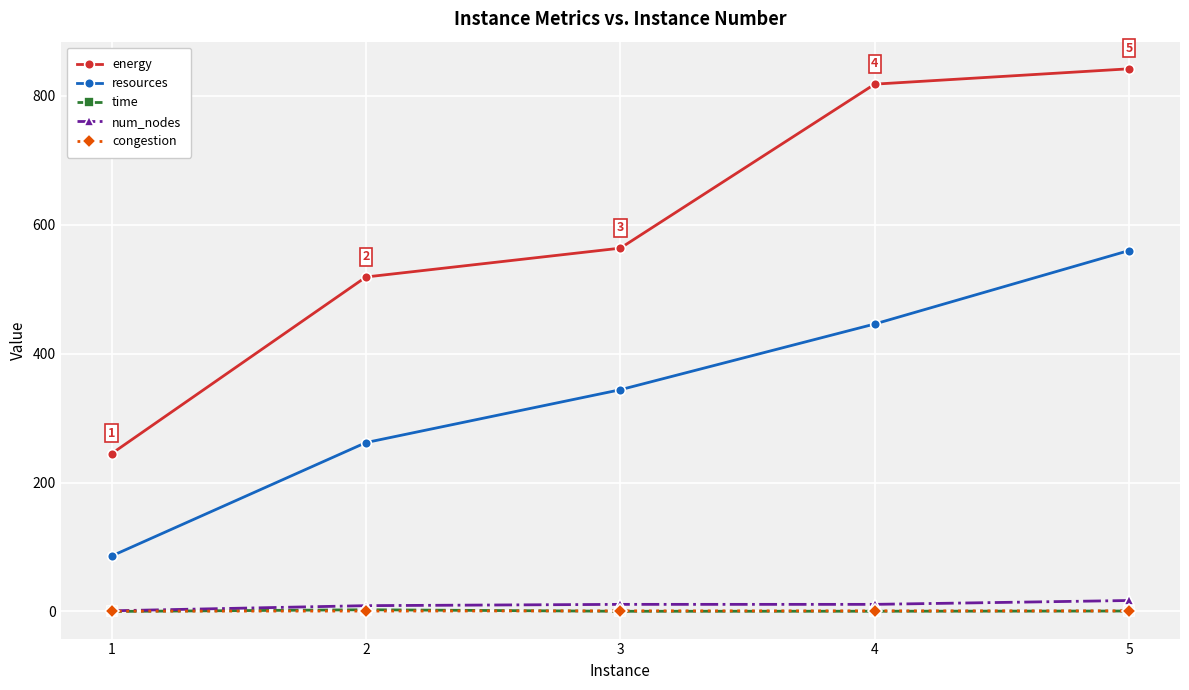

What is the total value across all series at 2?

793.2